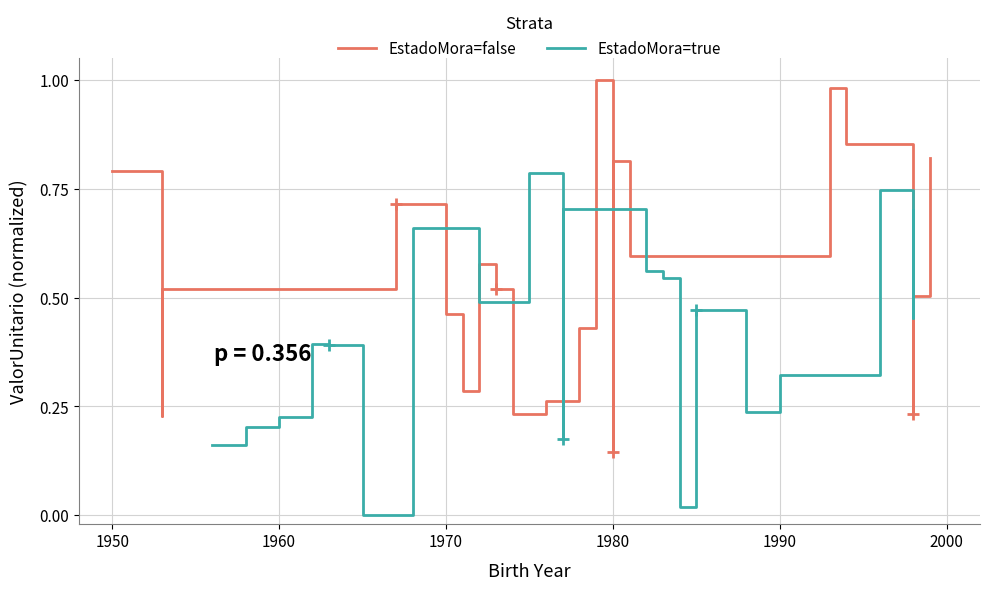

At how many categories does at least one series exceed 0?

20